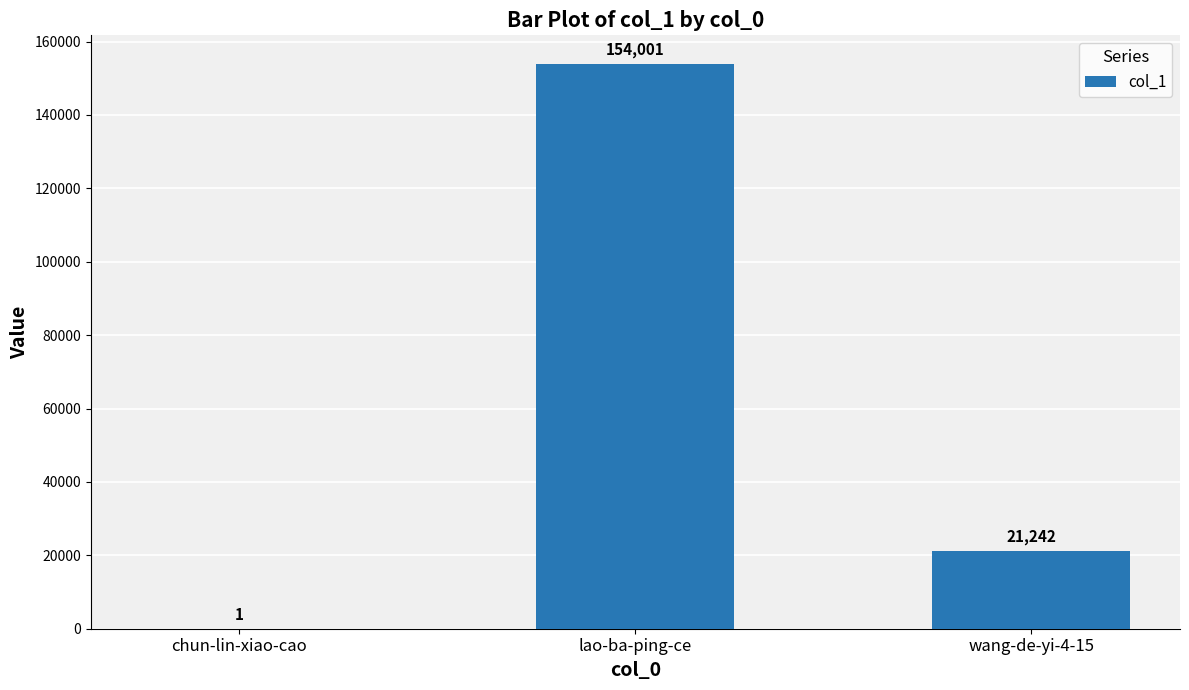

How many distinct data groups are displayed?

1